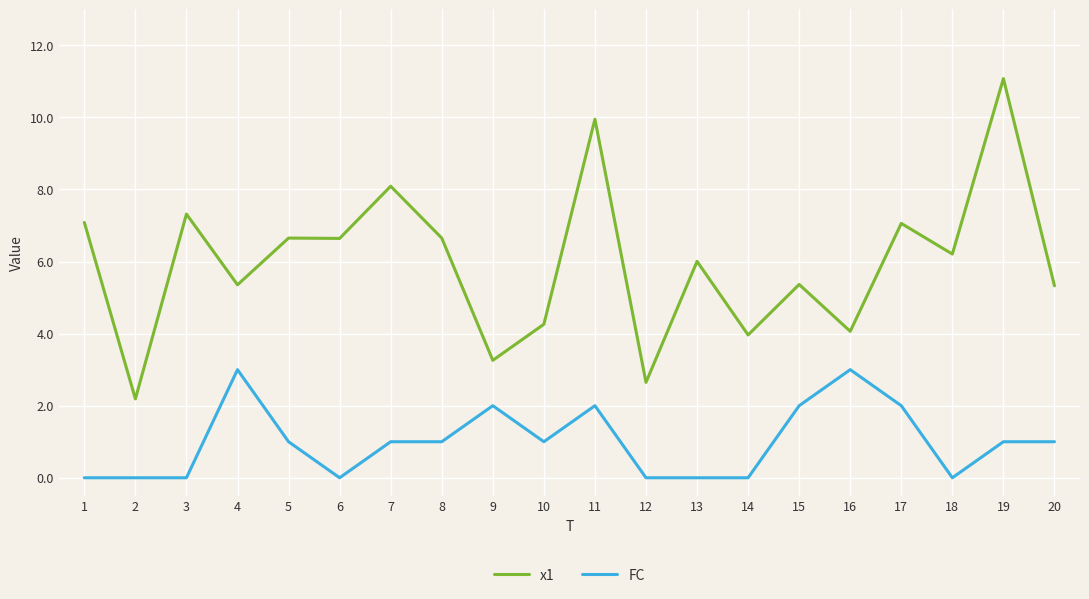

True or false: x1 has a value of 10.5 at 5.

False